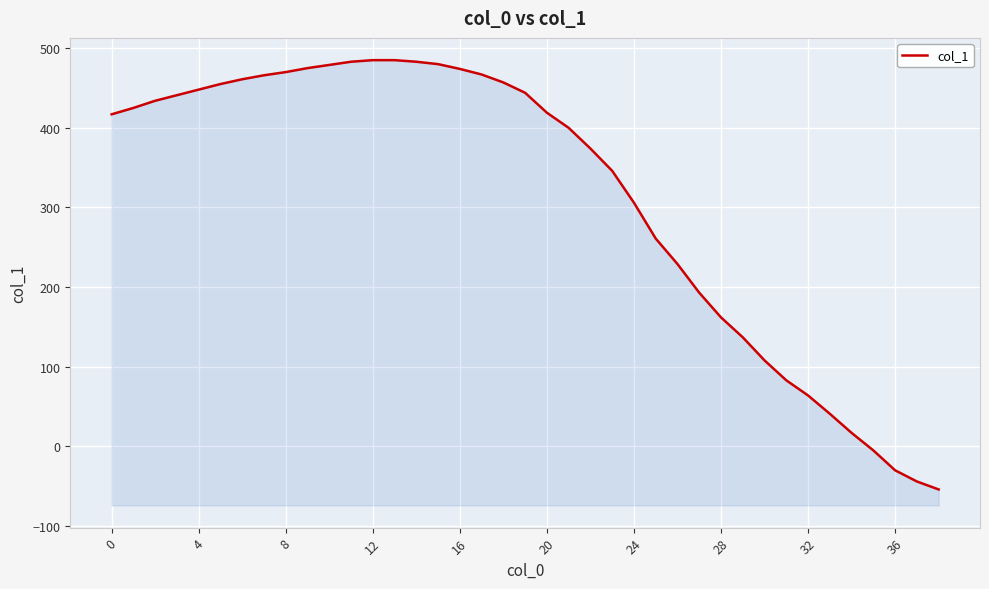

How many lines are shown in the chart?

1